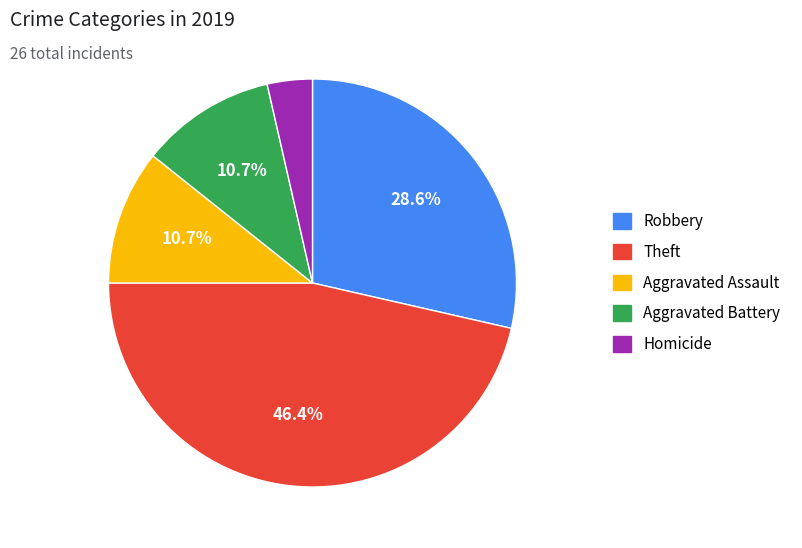

To the nearest percent, what is the difference between the largest and smallest slice percentages?

43%